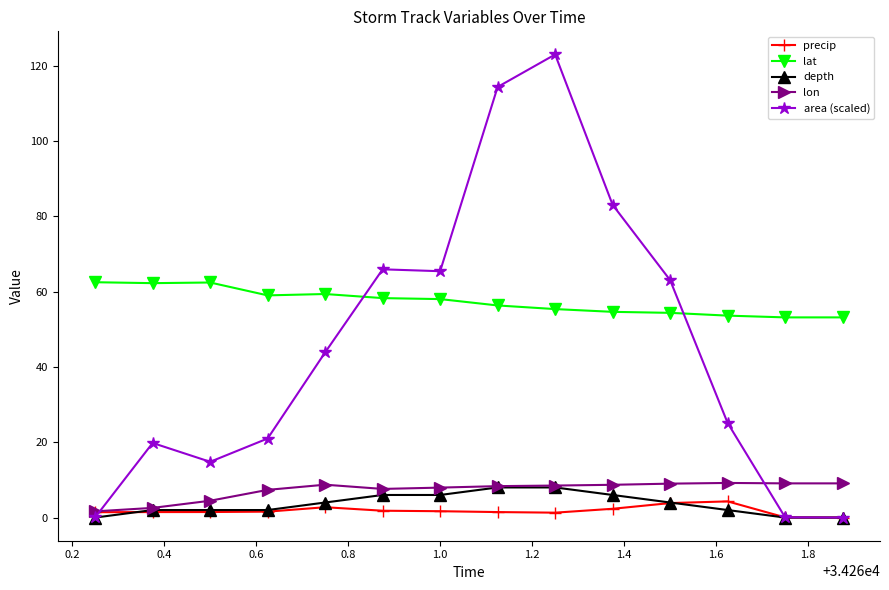

Which series has the largest total across all categories?

lat